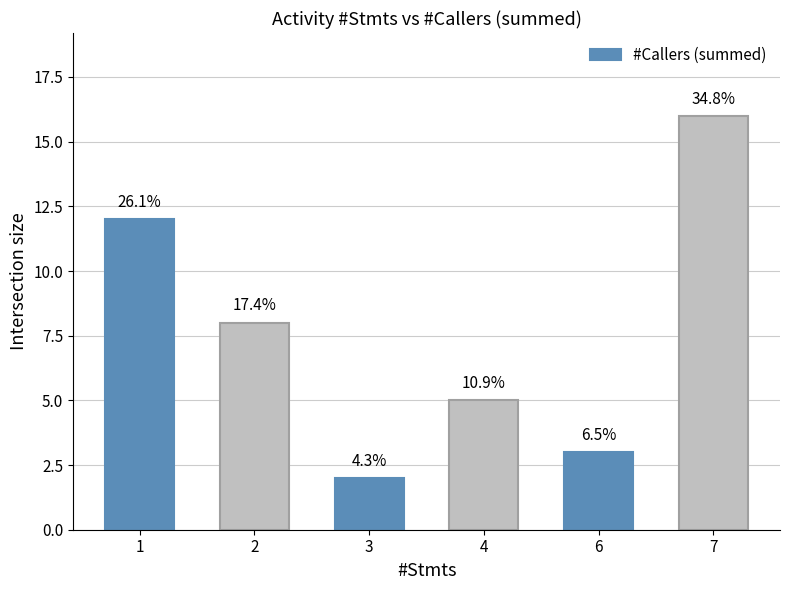

Where is the data nearest to the value 9?

2